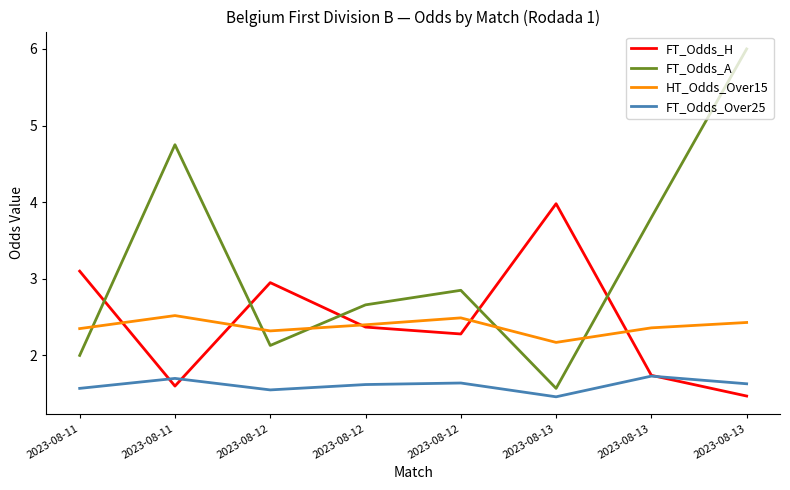

What are all the series names shown in the legend?

FT_Odds_H, FT_Odds_A, HT_Odds_Over15, FT_Odds_Over25